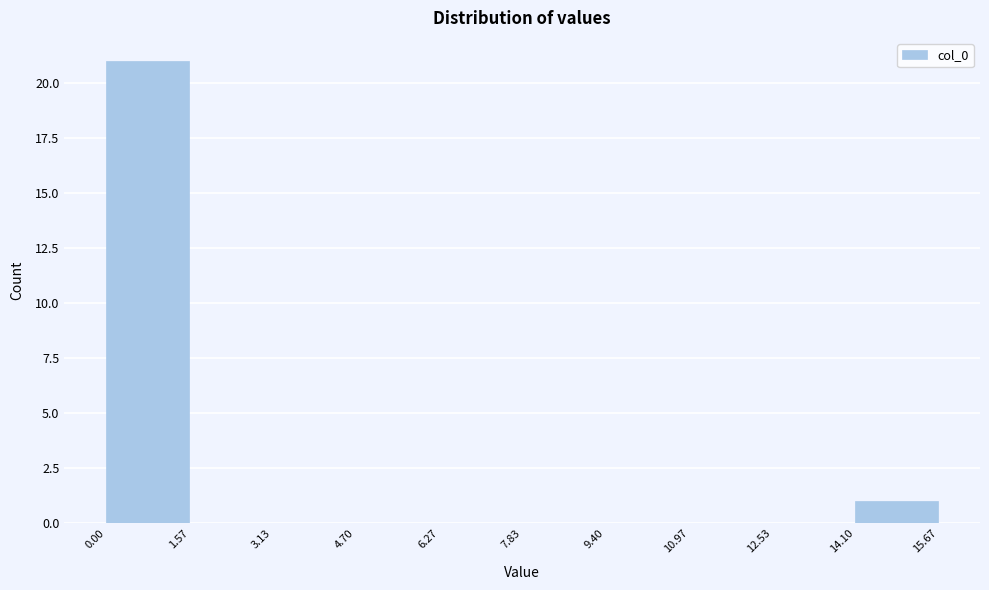

How tall is the bar that spans 14.10 to 15.67 on the x-axis? The values are not printed on the chart, so give them approximately, as read against the axis.

1